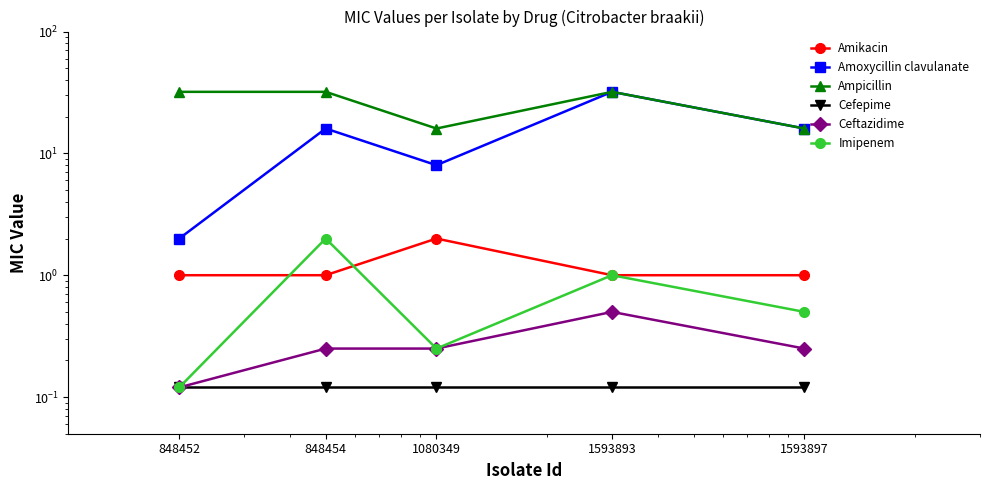

The value of Cefepime at 1593897 is 0.1. True or false?

True